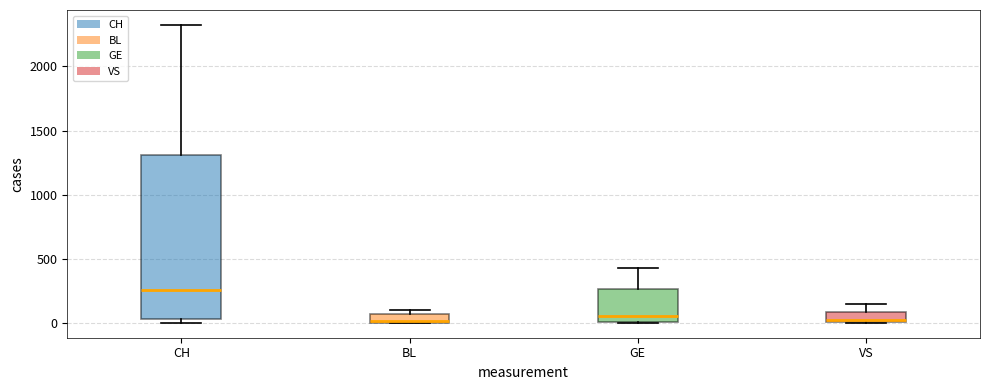

Where does the upper whisker of the box for VS end on the y-axis? The values are not printed on the chart, so give them approximately, as read against the axis.

150